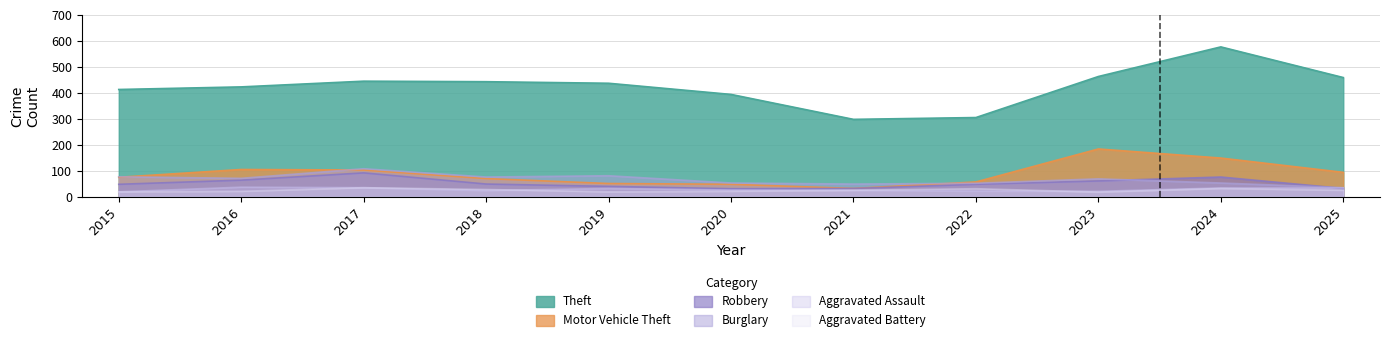

The Burglary series shows 53 at 2020. True or false?

True